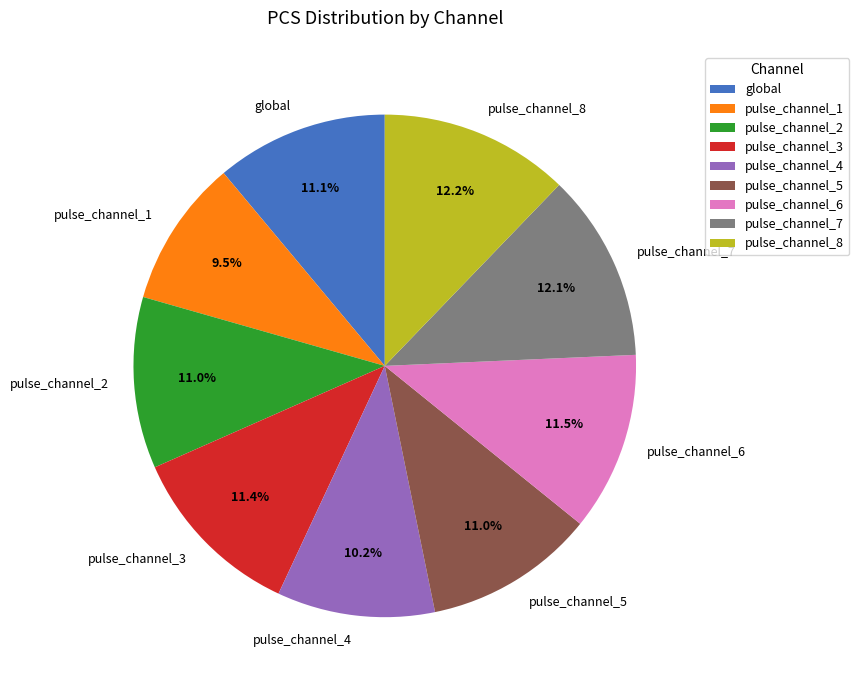

Approximately how many times larger is the value at pulse_channel_4 compared to global?

0.9